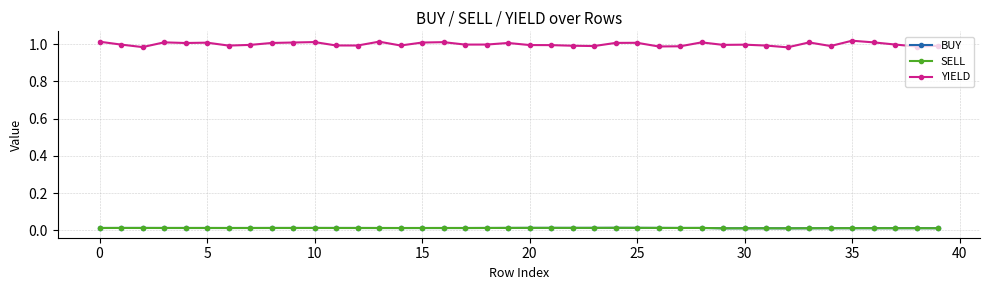

Is this an area chart (filled region under the line)?

No